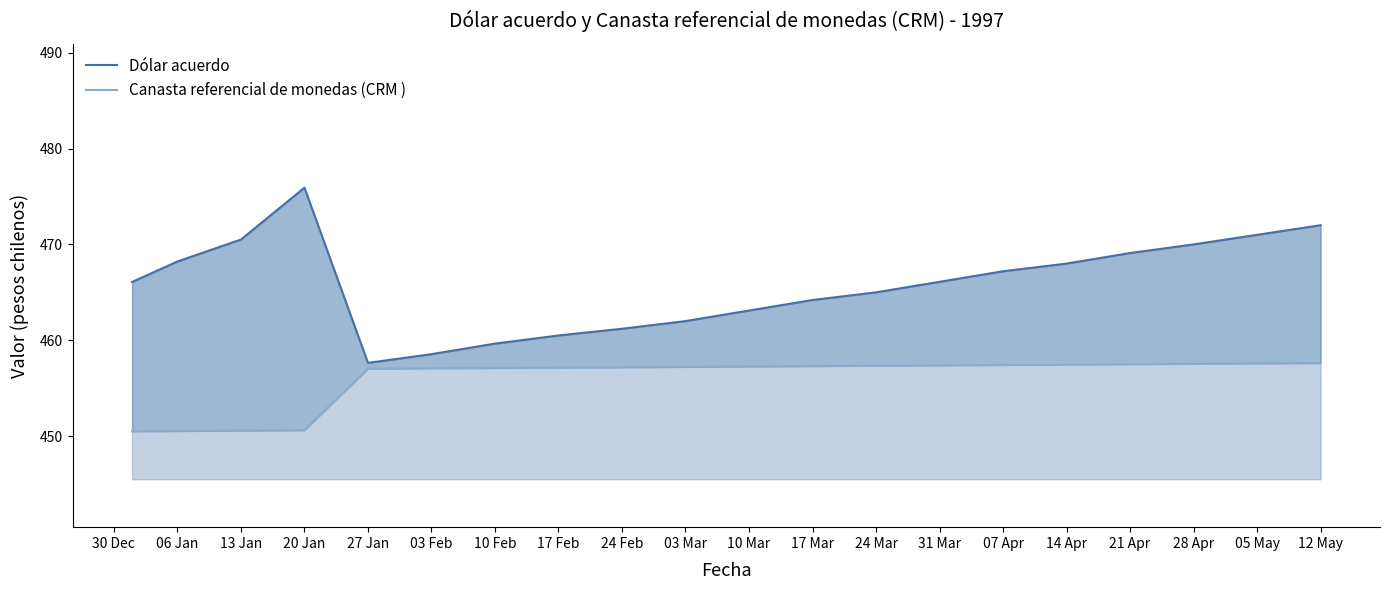

Where is the first local maximum for Dólar acuerdo?

20 Jan